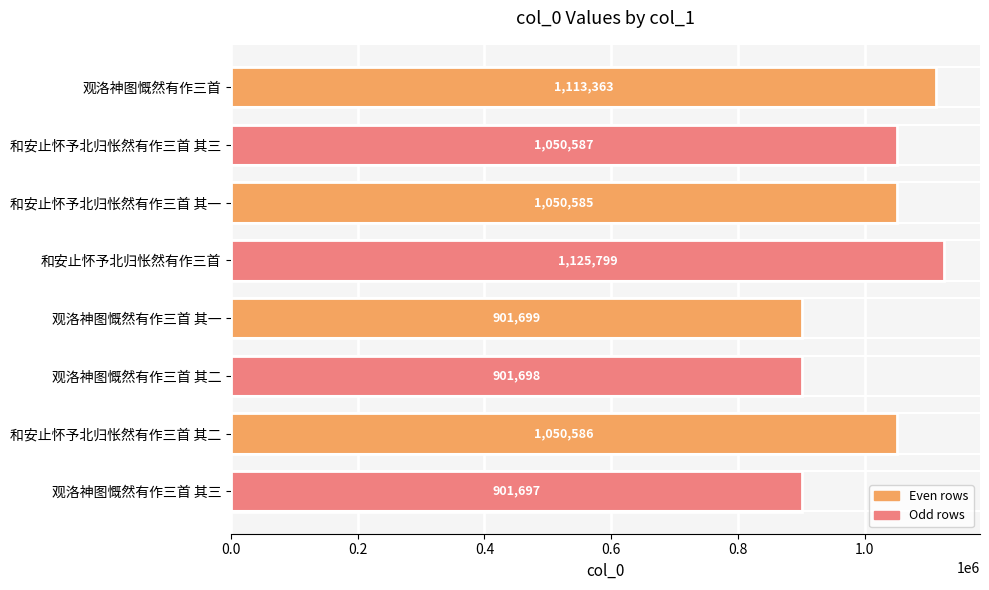

Which label corresponds to the smallest value in the chart?

观洛神图慨然有作三首 其三